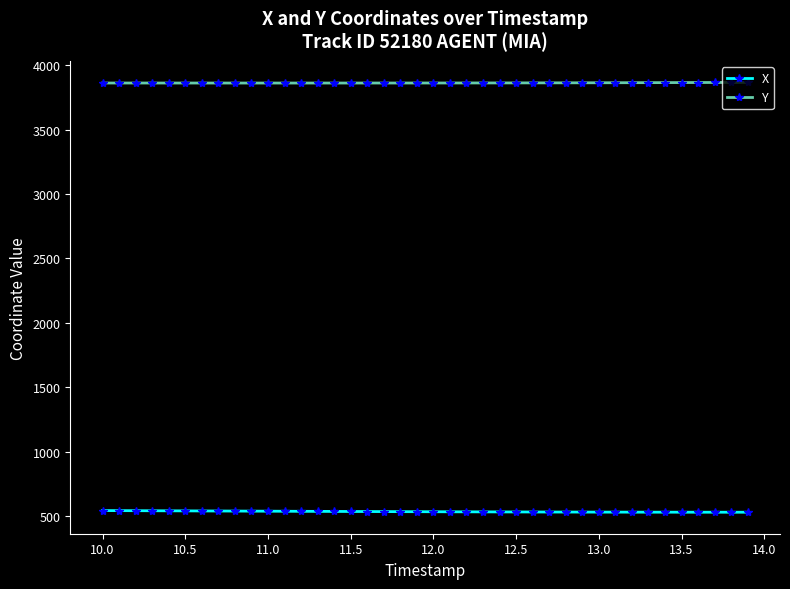

What is the minimum value for X?

528.8